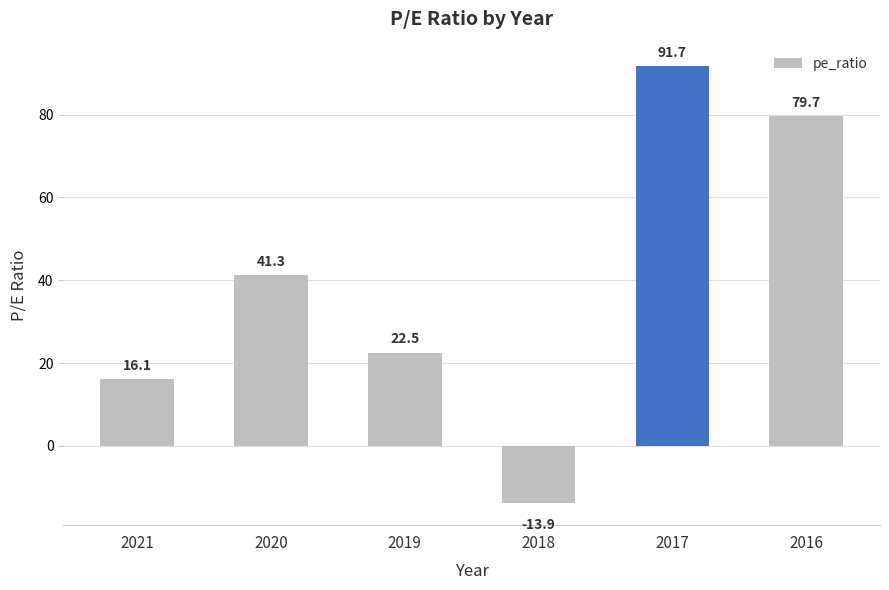

Approximately how many times larger is the value at 2016 compared to 2021?

5.0